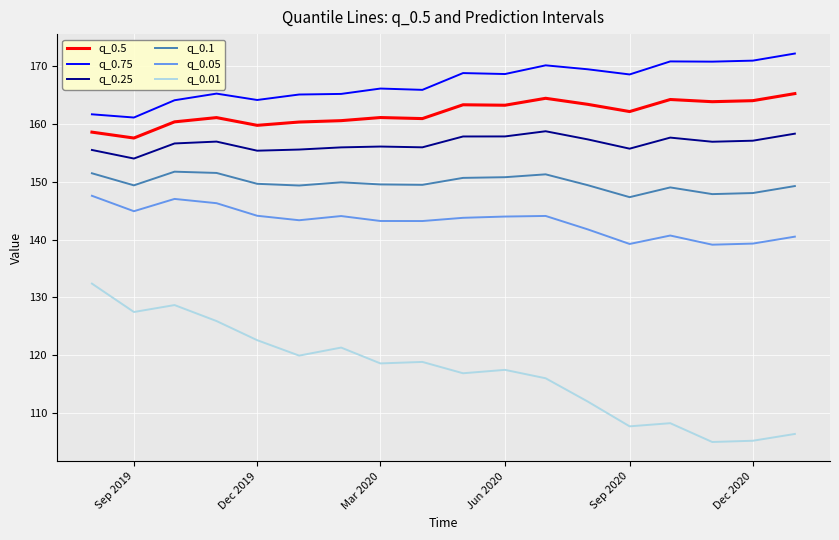

Which series has the largest total across all categories?

q_0.75